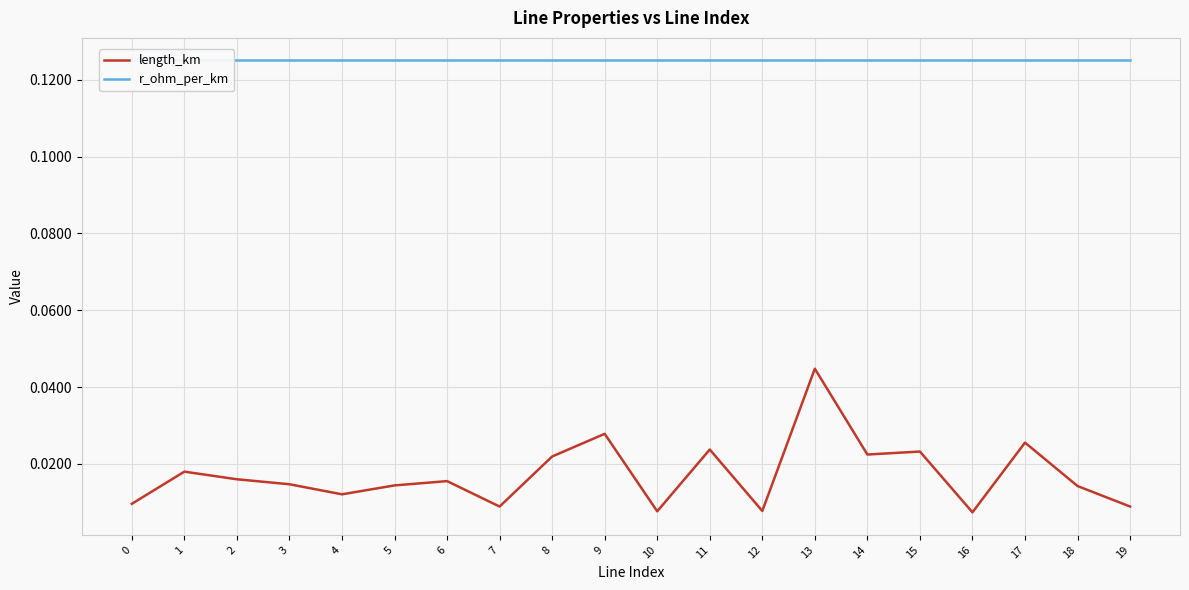

Which has a higher value, 3 or 16?

3